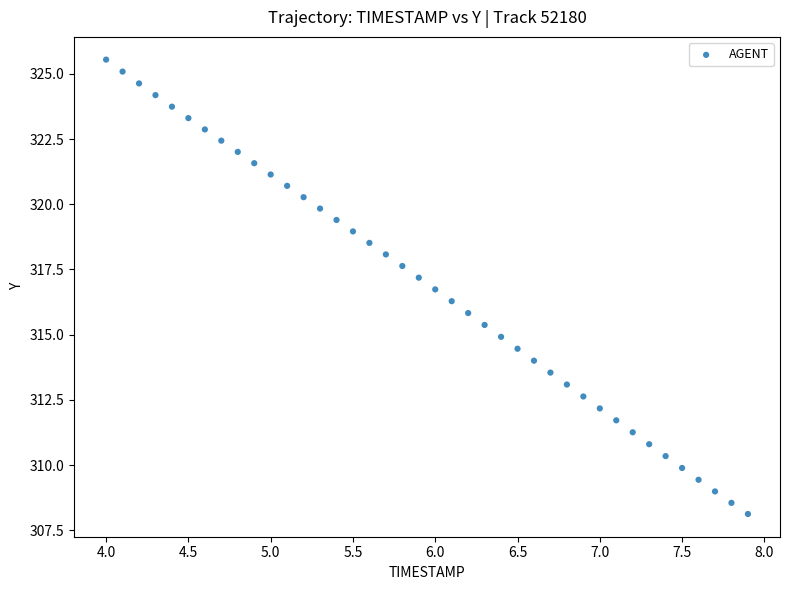

What is the range of Y values (max minus min)?

17.4